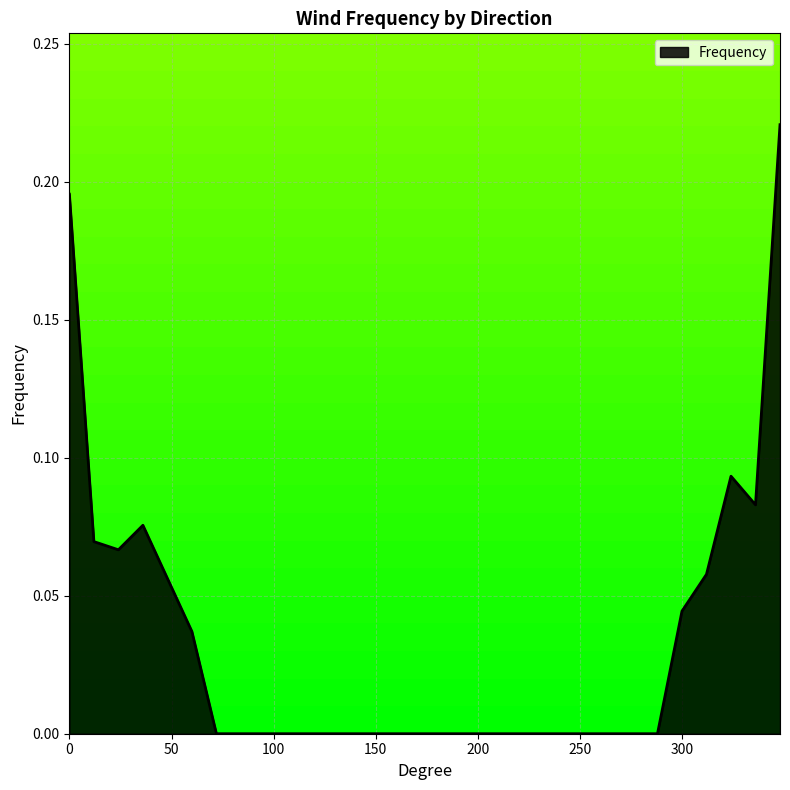

How many lines are shown in the chart?

1